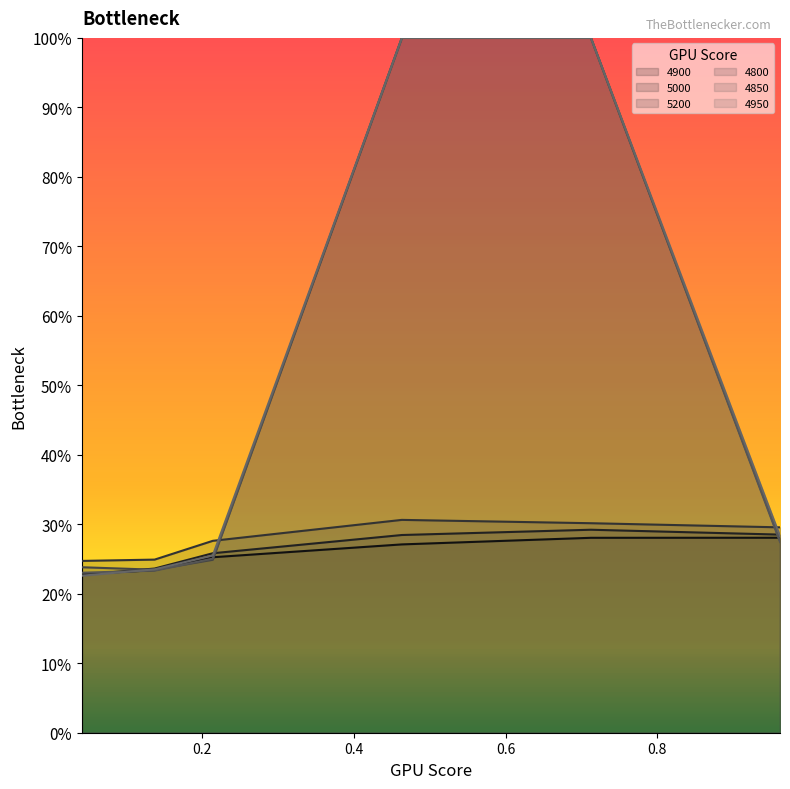

What is the label of the 5th point from the right?

0.136986301369863